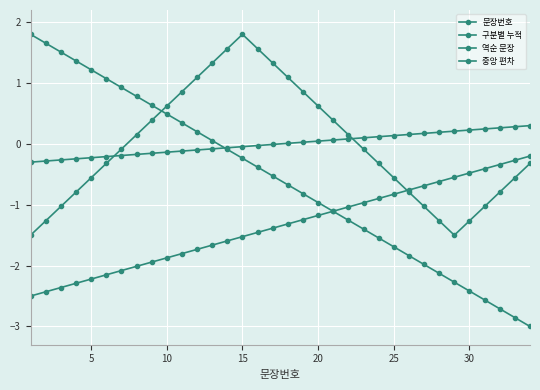

How many lines are shown in the chart?

4